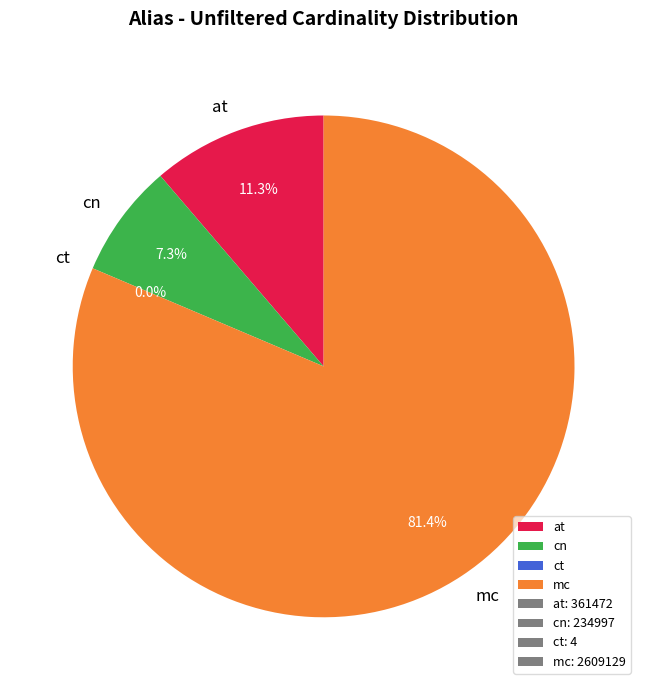

How much of the chart is everything except at?

88.7%